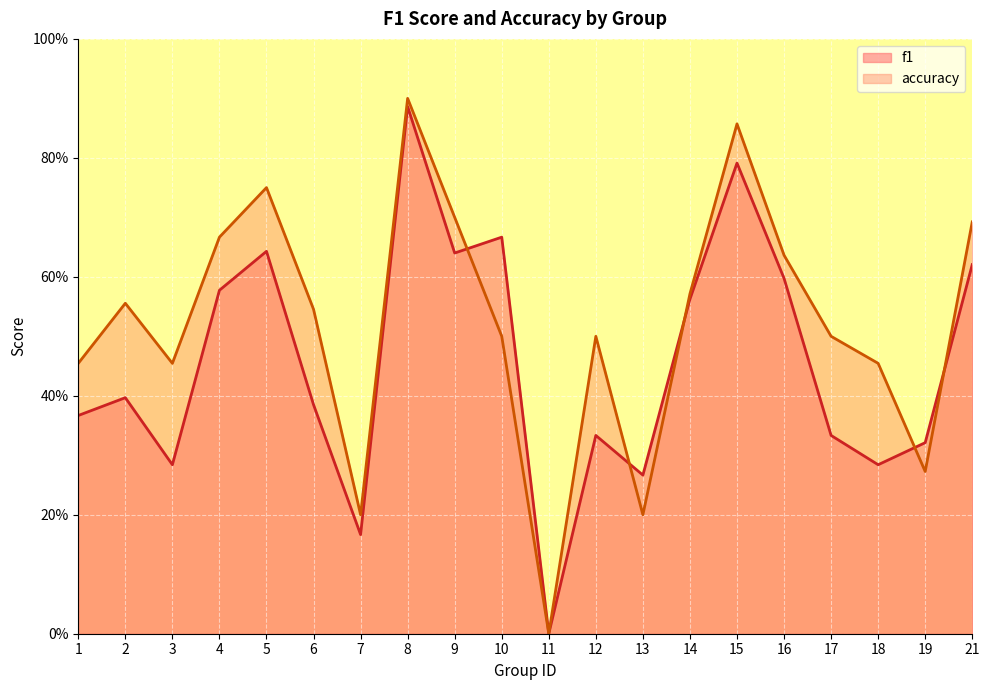

List the labels in order of accuracy value, smallest first.

11, 7, 13, 19, 1, 3, 18, 10, 12, 17, 6, 2, 14, 16, 4, 21, 9, 5, 15, 8